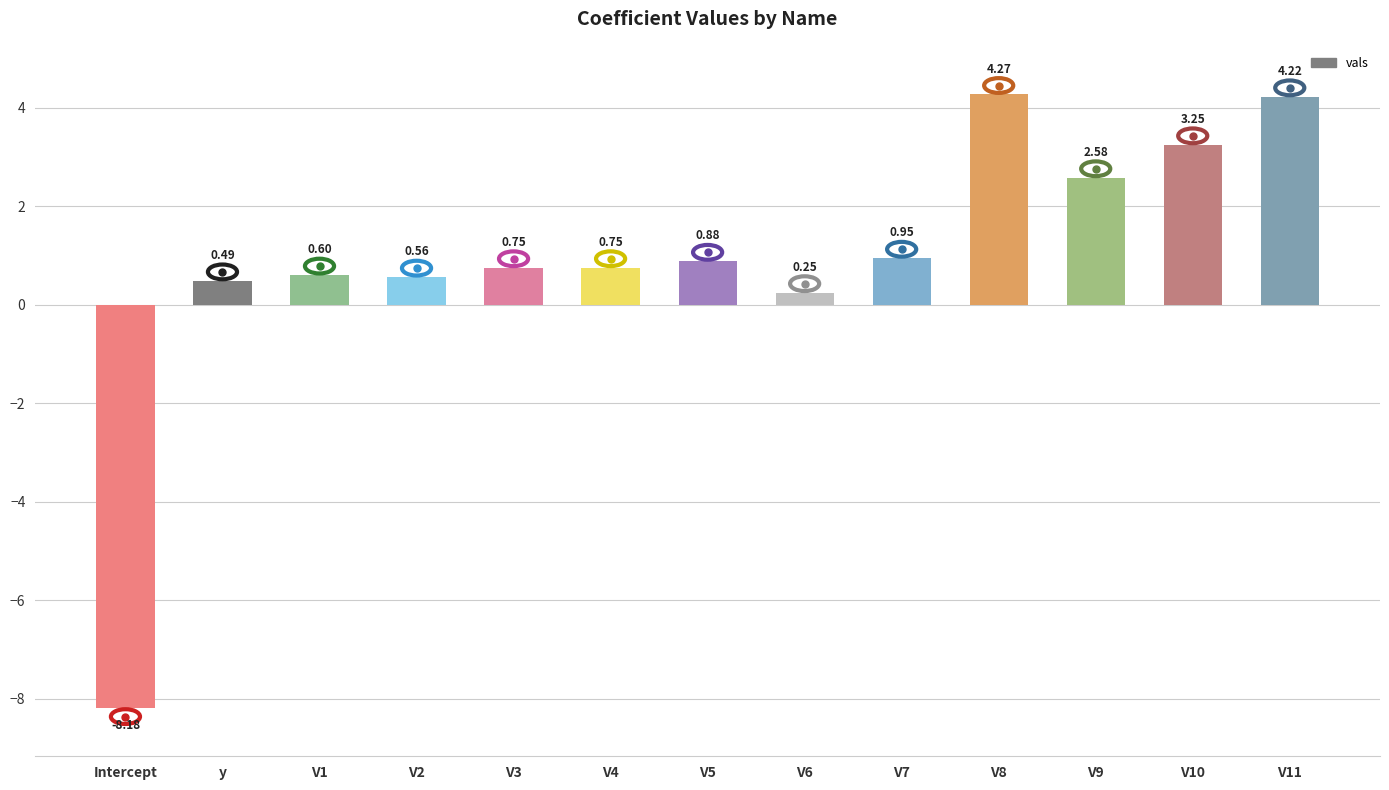

What position from the left is V5?

7